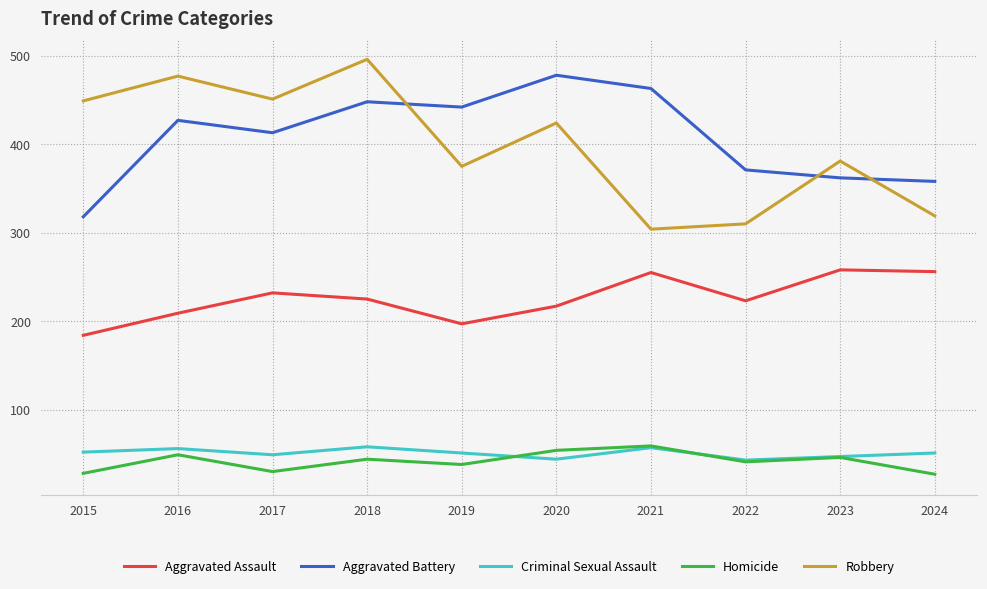

Where is Robbery nearest to the value 400?

2023